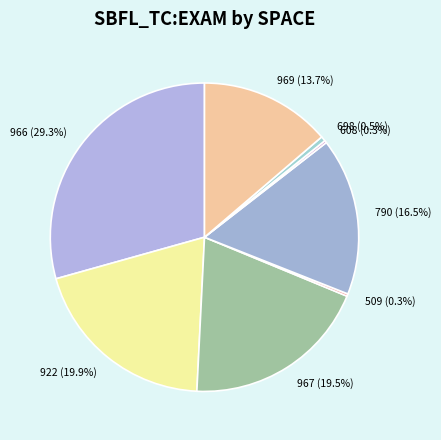

How much of the chart is everything except 969 (13.7%)?

86.3%